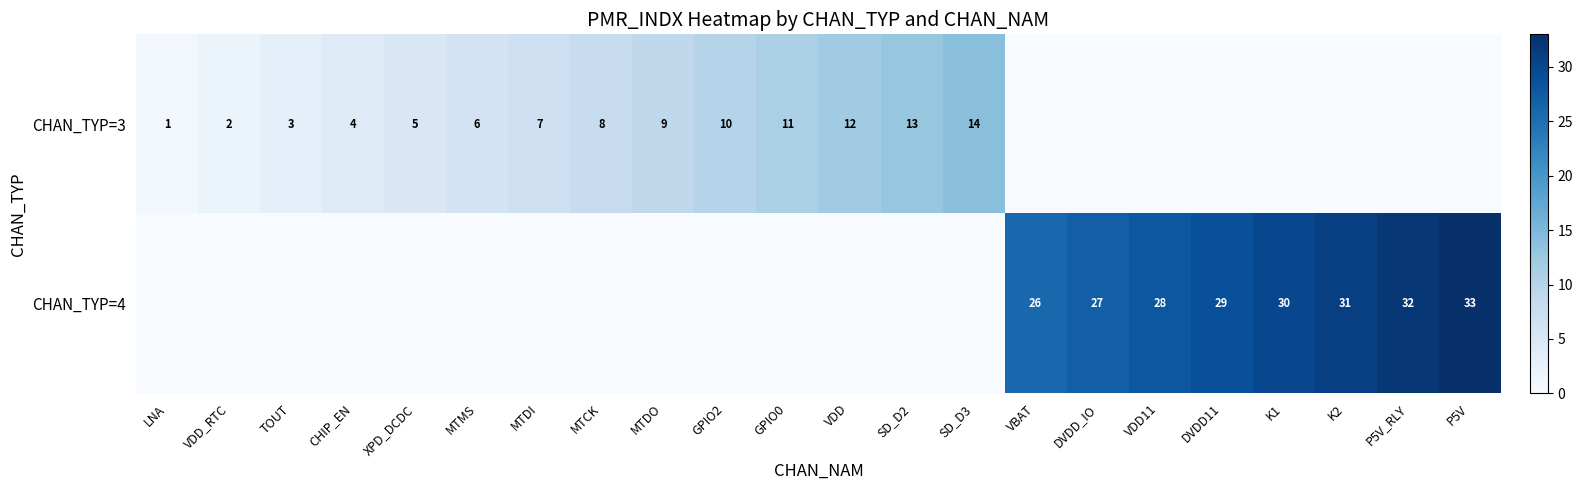

What is the spread (max minus min) of values at SD_D2?

13